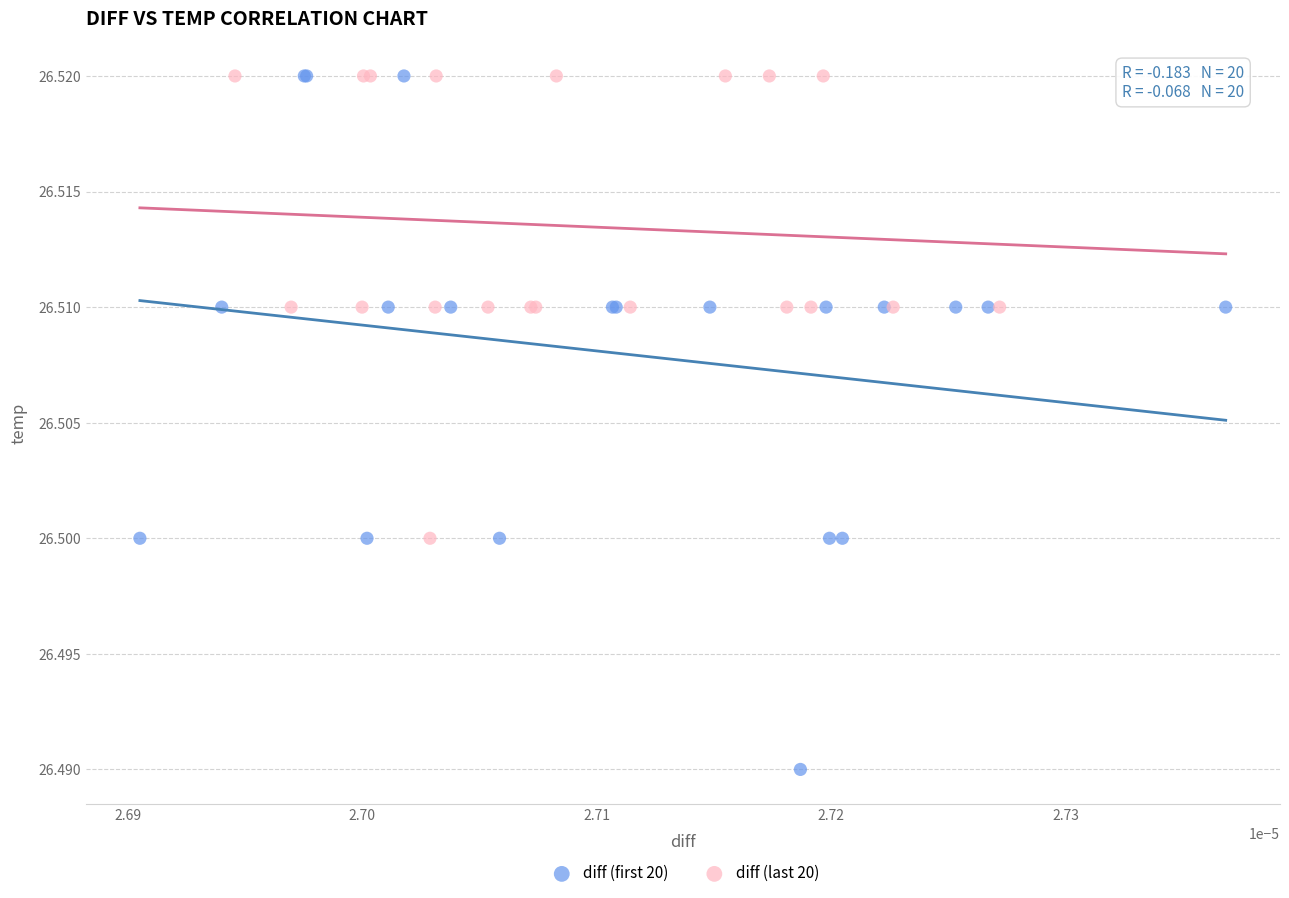

Which series has the widest spread of Y values?

diff (first 20)